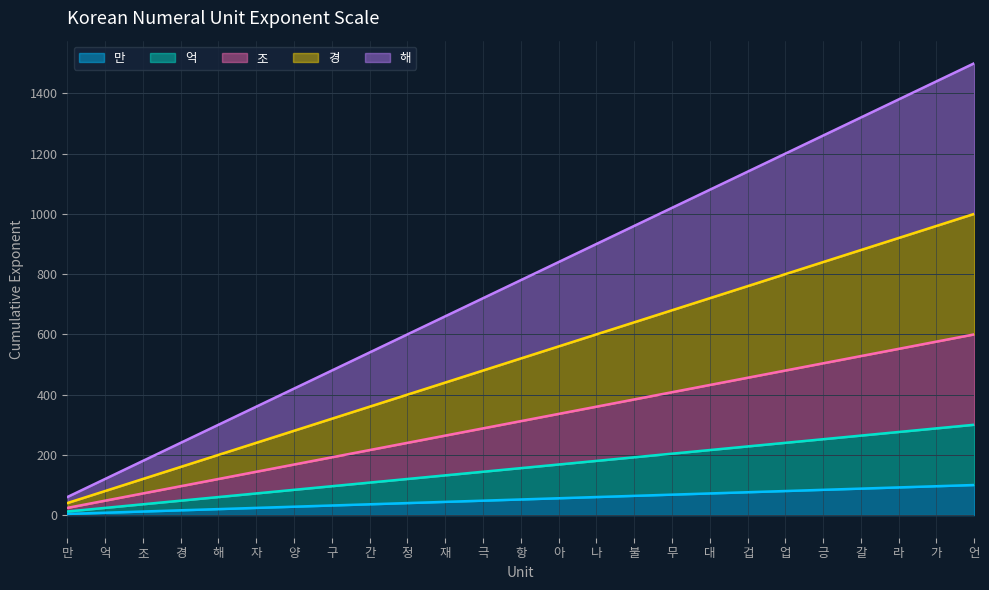

Reading left to right, extract all data points from this chart.

만: 4	8	12	16	20	24	28	32	36	40	44	48	52	56	60	64	68	72	76	80	84	88	92	96	100
억: 12	24	36	48	60	72	84	96	108	120	132	144	156	168	180	192	204	216	228	240	252	264	276	288	300
조: 24	48	72	96	120	144	168	192	216	240	264	288	312	336	360	384	408	432	456	480	504	528	552	576	600
경: 40	80	120	160	200	240	280	320	360	400	440	480	520	560	600	640	680	720	760	800	840	880	920	960	1000
해: 60	120	180	240	300	360	420	480	540	600	660	720	780	840	900	960	1020	1080	1140	1200	1260	1320	1380	1440	1500